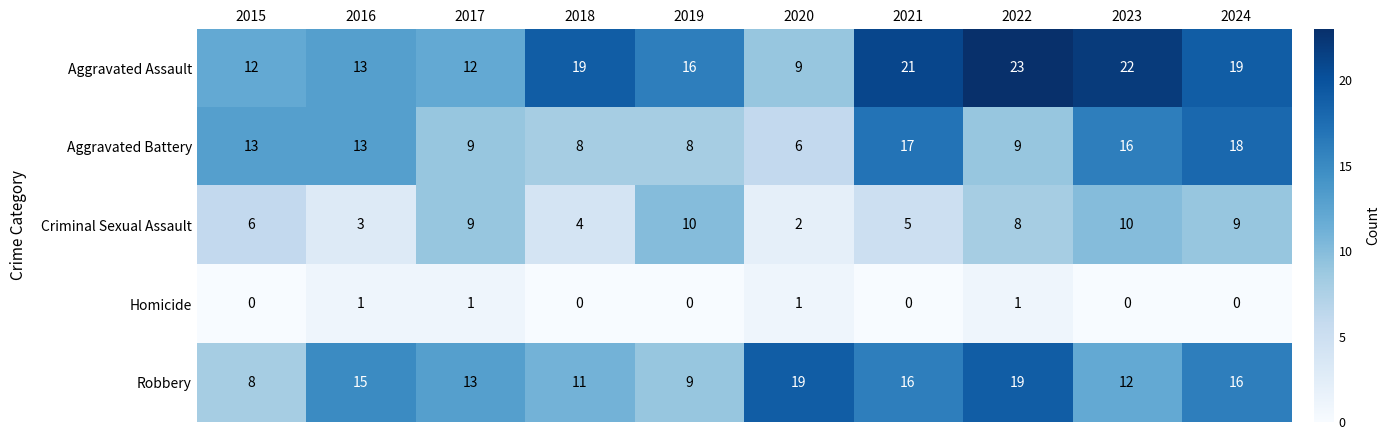

Is it true that Robbery equals 16 at 2021?

True